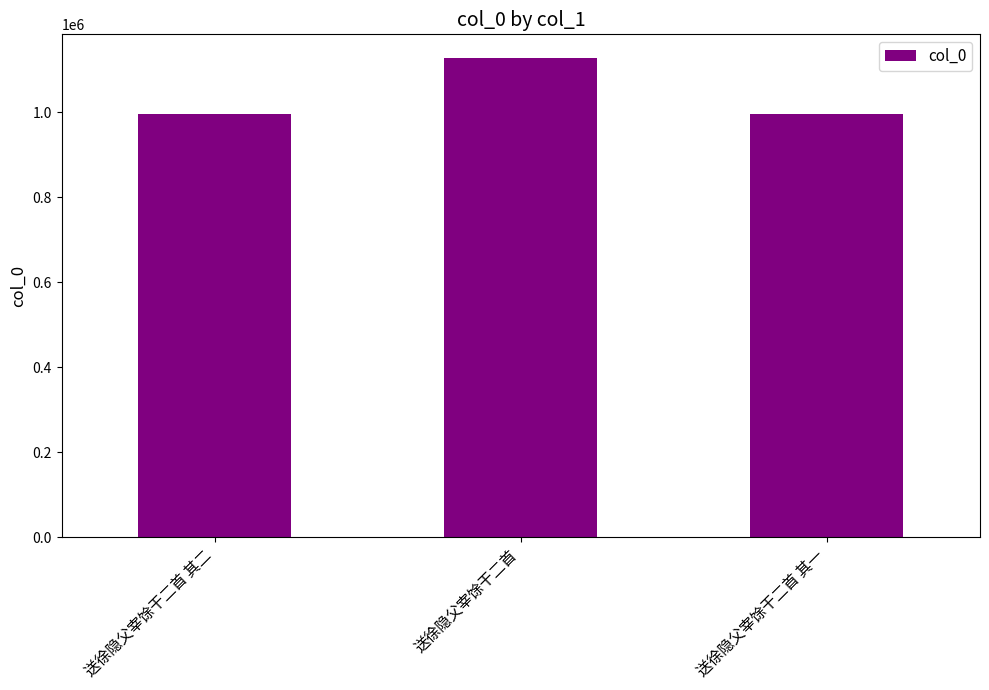

What is the difference between the maximum and minimum values?

130646